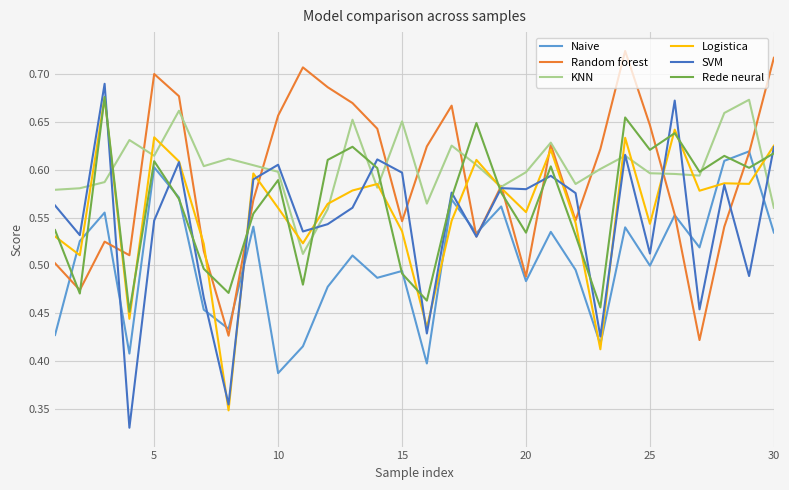

After their last crossing, which series has the higher values: SVM or Rede neural?

SVM